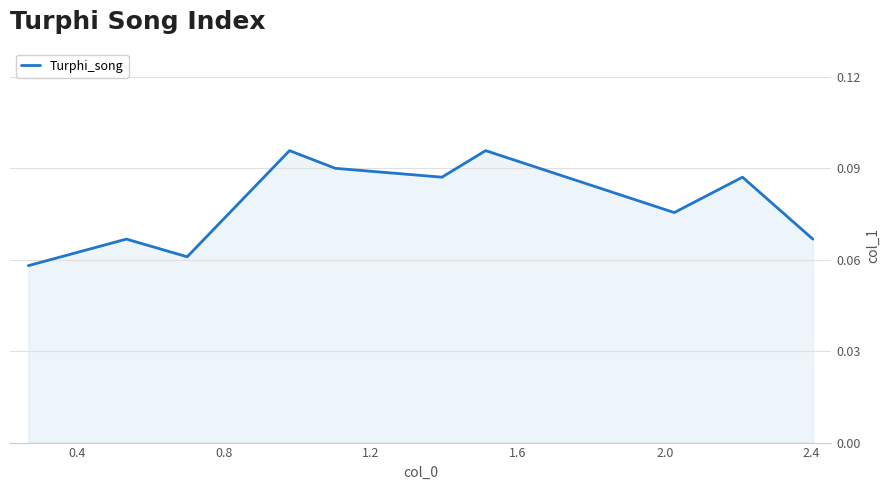

Does the chart have visible grid lines?

Yes